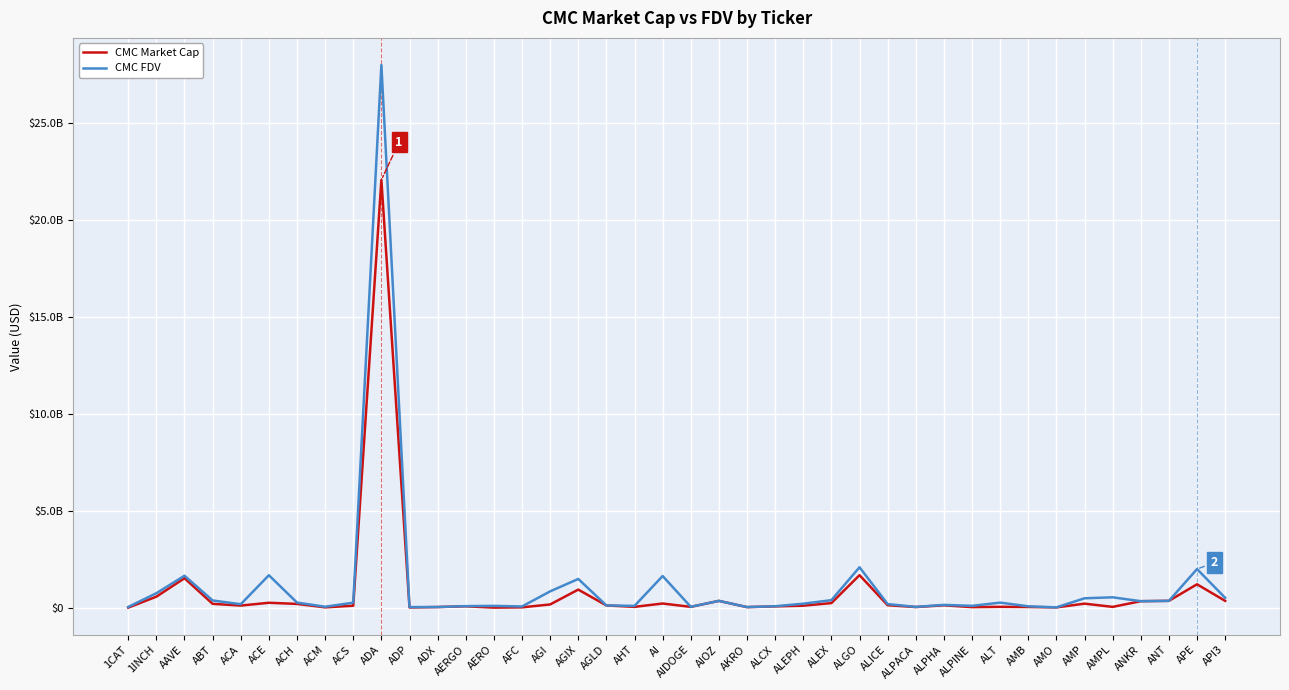

At how many categories does at least one series exceed 27237501862?

1